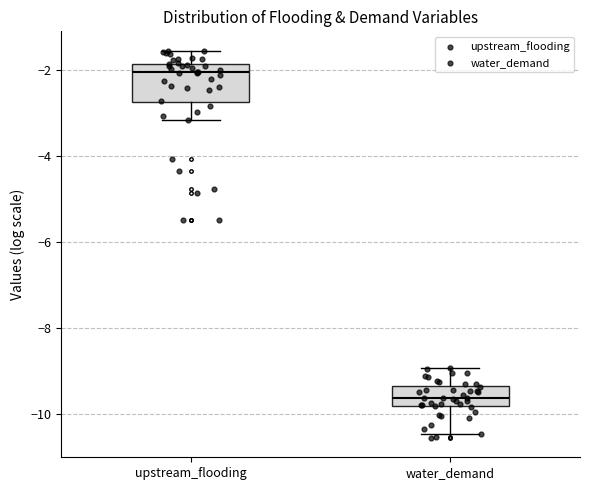

Reading left to right, transcribe this box plot: for each box, give where its median line is, the range the box spans, and where its two whiskers end, as read against the y-axis. The values are not printed on the chart, so give them approximately, as read against the axis.

upstream_flooding: median -2.0, box -2.8 to -1.8, whiskers -3.2 to -1.6
water_demand: median -9.6, box -9.8 to -9.4, whiskers -10.4 to -9.0